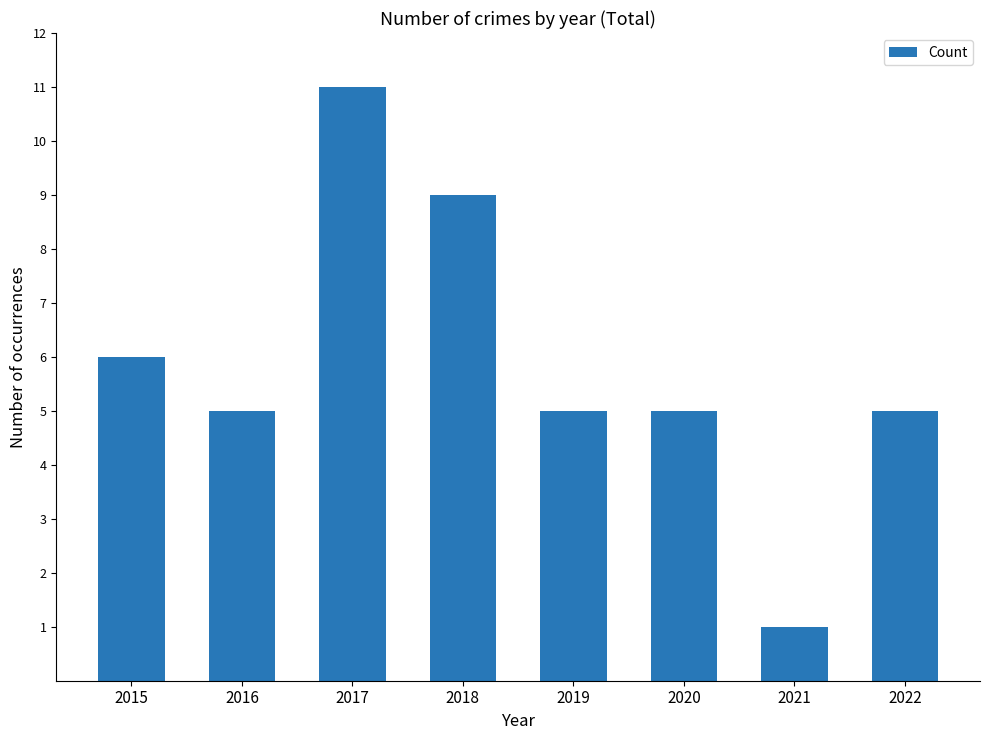

At which category does the chart reach its peak across all series?

2017